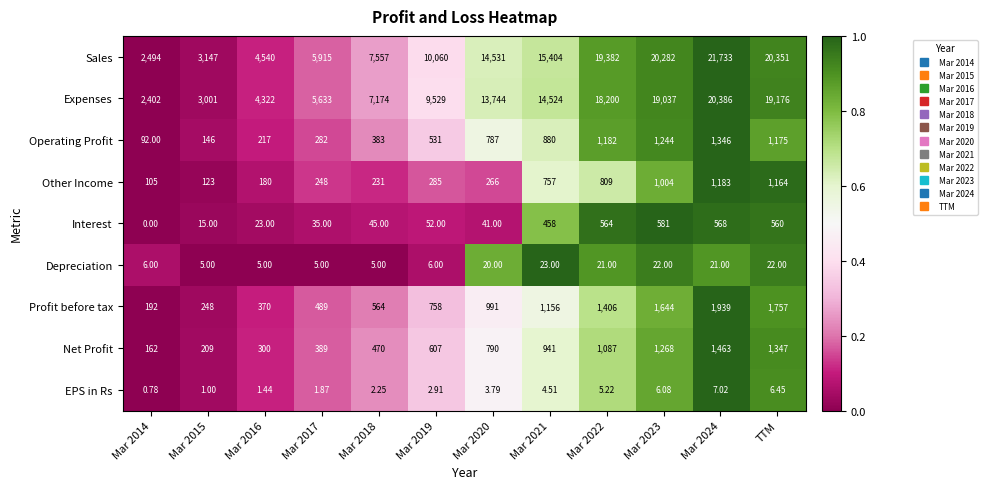

List the series in order of their peak value, lowest first.

EPS in Rs, Depreciation, Interest, Other Income, Operating Profit, Net Profit, Profit before tax, Expenses, Sales